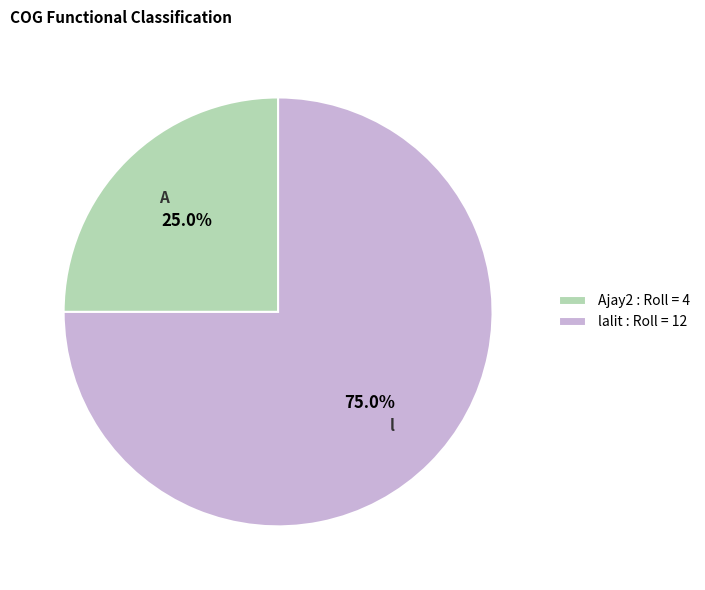

What is the largest slice in the pie chart?

lalit